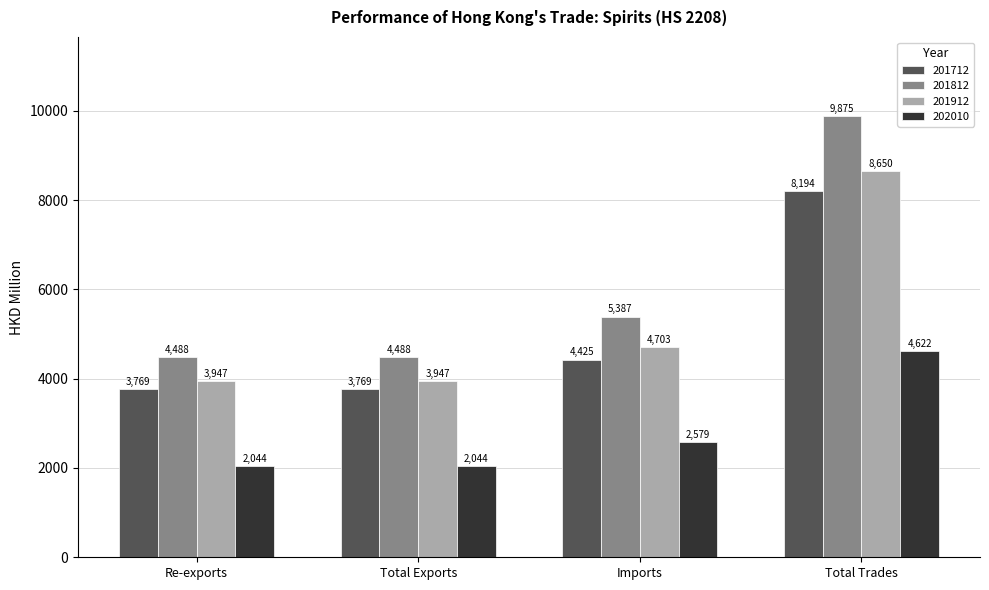

The value of 202010 at Imports is 730.8. True or false?

False